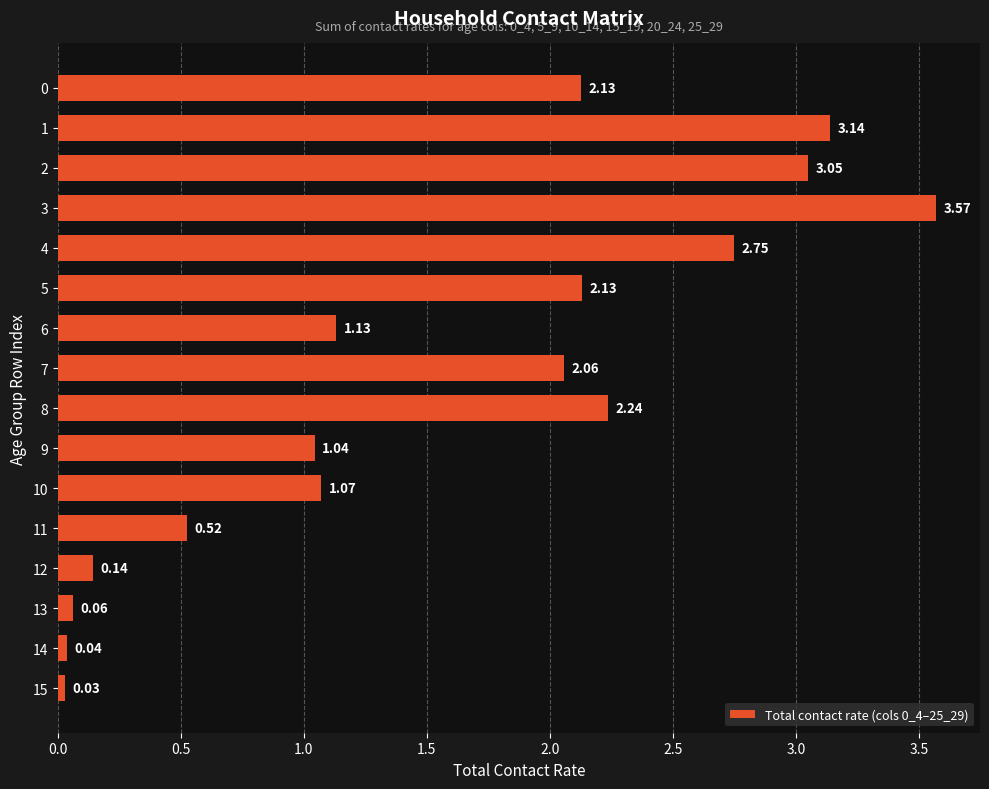

Between 3 and 9, which is larger?

3